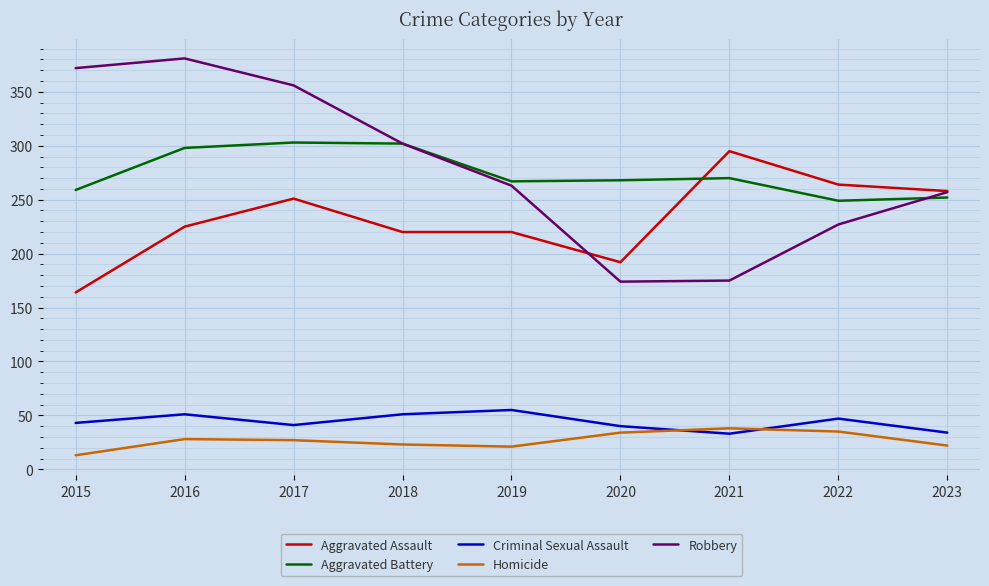

What is the total value across all series at 2016?

983